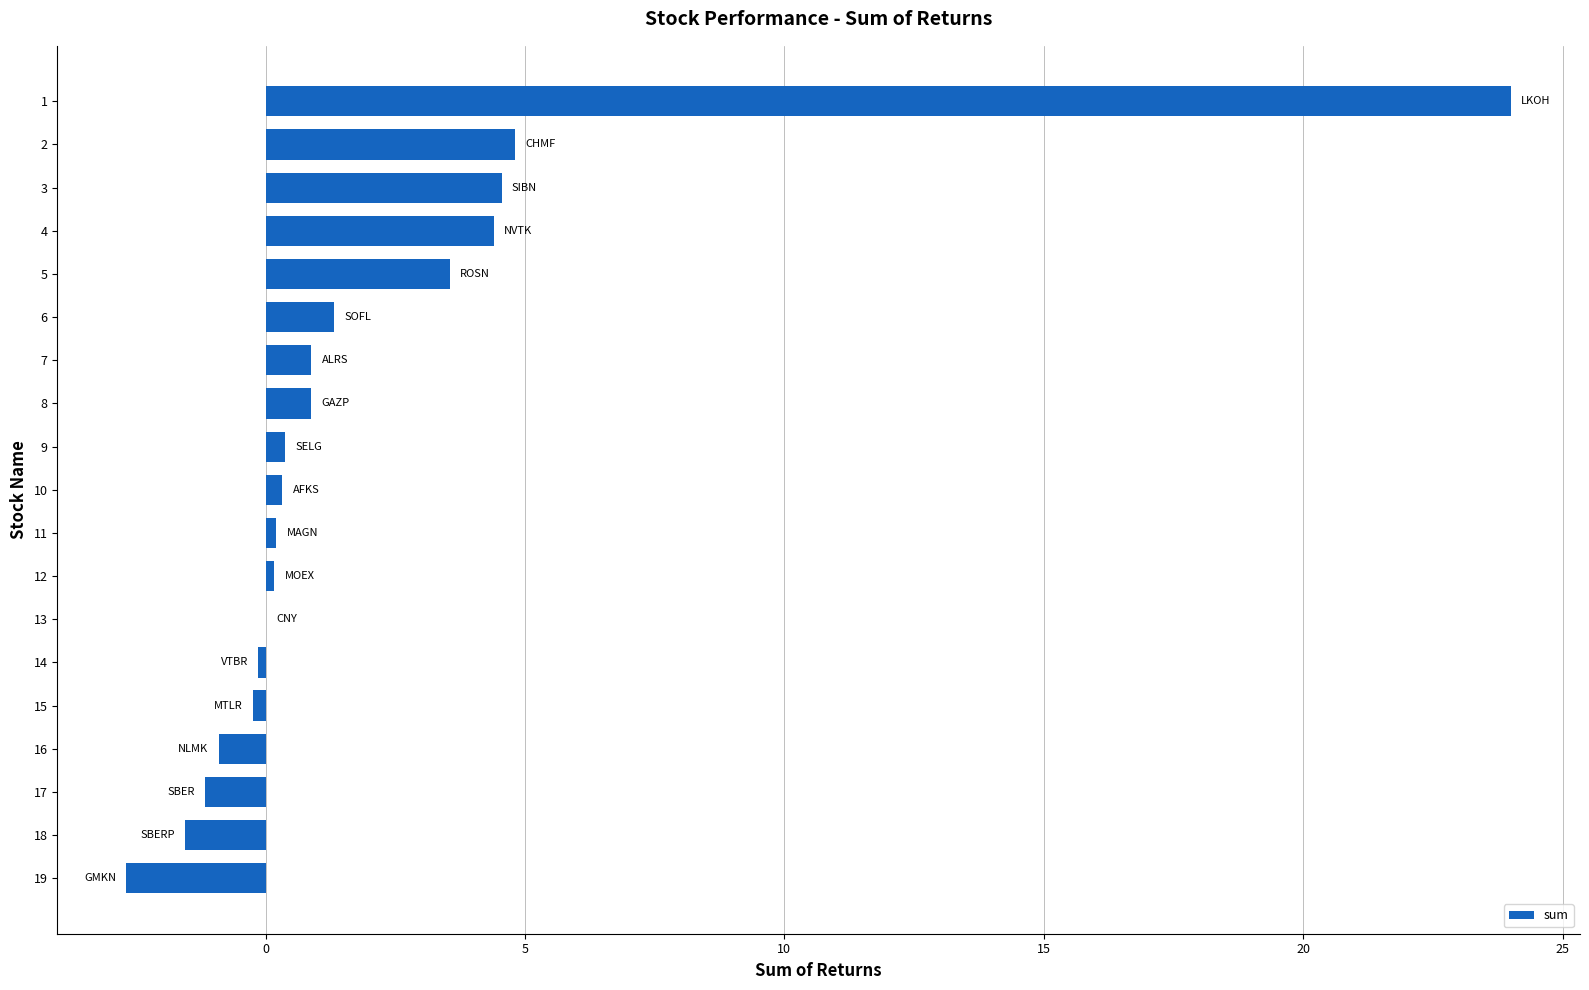

What is the maximum value shown in the chart?

24.0